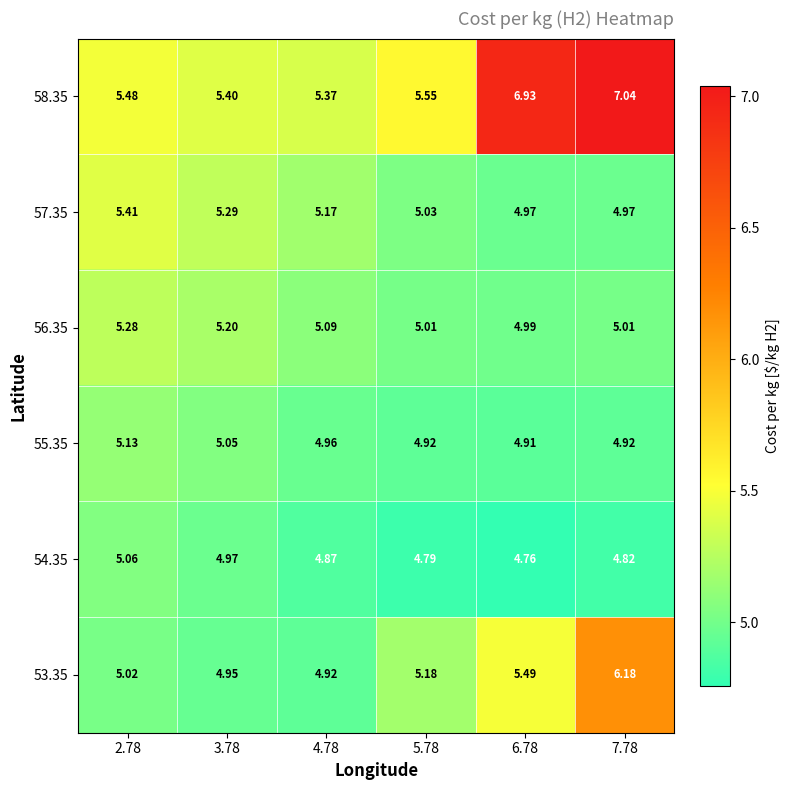

Is the value of 54.35 at 6.78 greater than the value of 58.35 at 6.78?

No